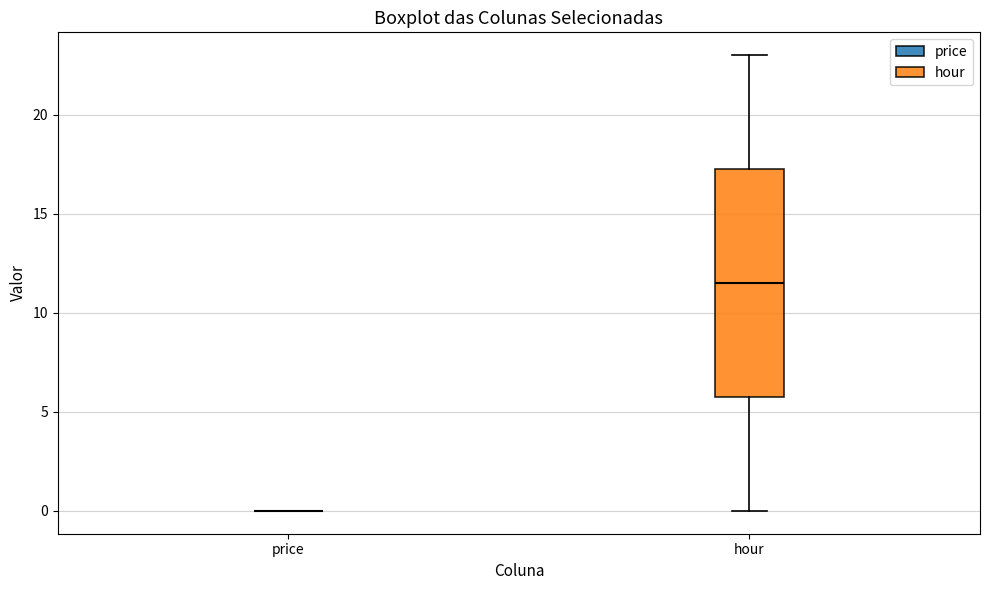

Reading left to right, transcribe this box plot: for each box, give where its median line is, the range the box spans, and where its two whiskers end, as read against the y-axis. The values are not printed on the chart, so give them approximately, as read against the axis.

price: box collapsed to a line at 0.0, whiskers 0.0 to 0.0
hour: median 11.5, box 6.0 to 17.5, whiskers 0.0 to 23.0